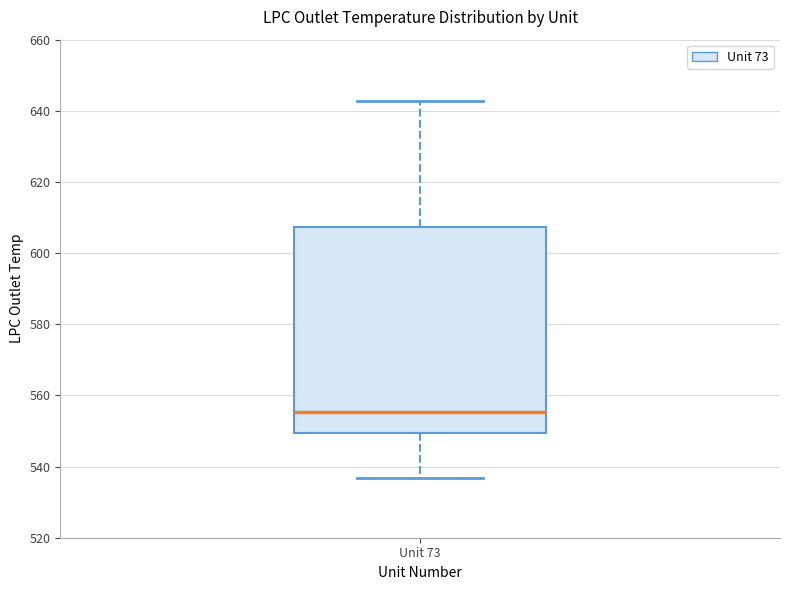

Read this box plot against the y-axis: the position of the median line, the range covered by the box, and the ends of both whiskers. The values are not printed on the chart, so give them approximately, as read against the axis.

median 556, box 550 to 608, whiskers 536 to 642